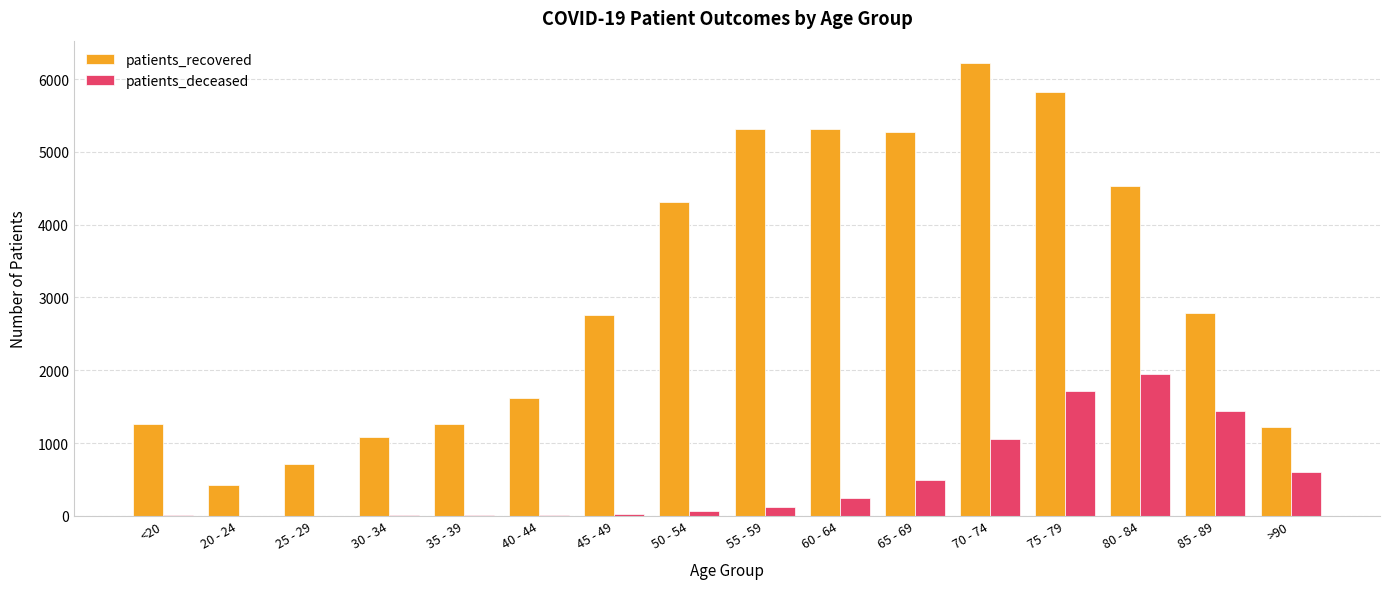

Between 50 - 54 and 55 - 59, which series saw the biggest shift?

patients_recovered